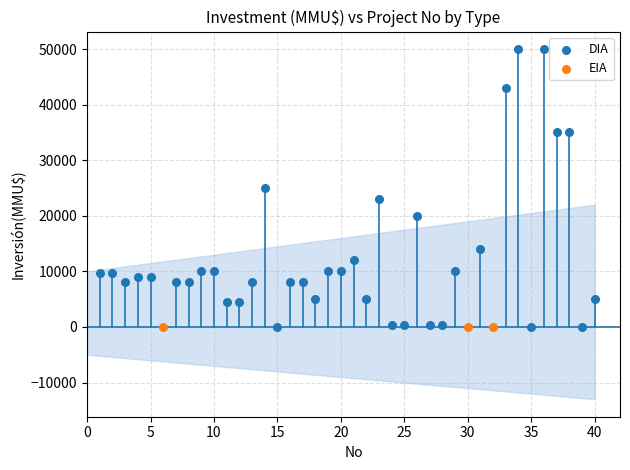

Which series contains the highest Y value?

DIA